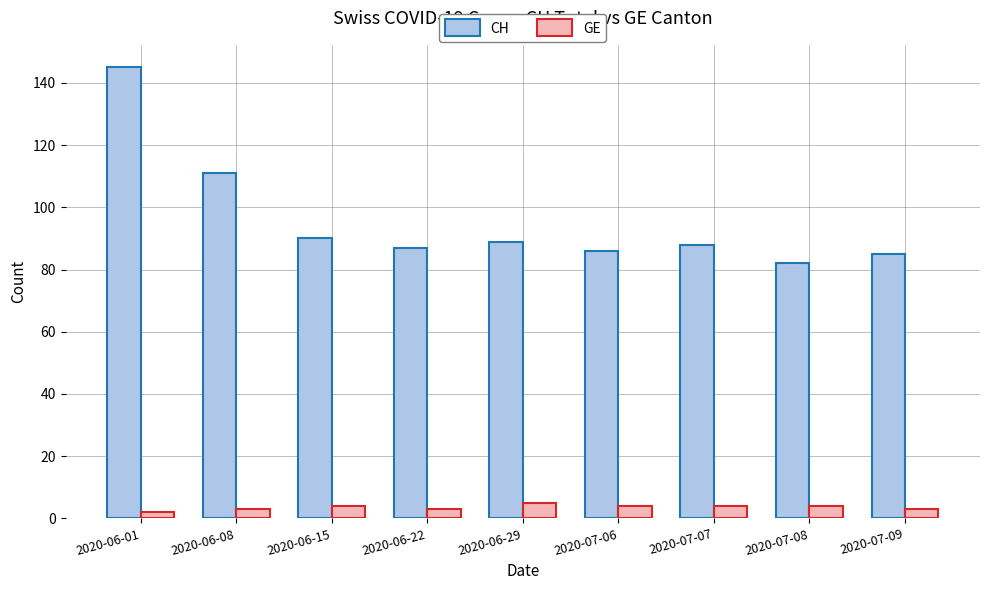

What is the maximum value shown in the chart?

145